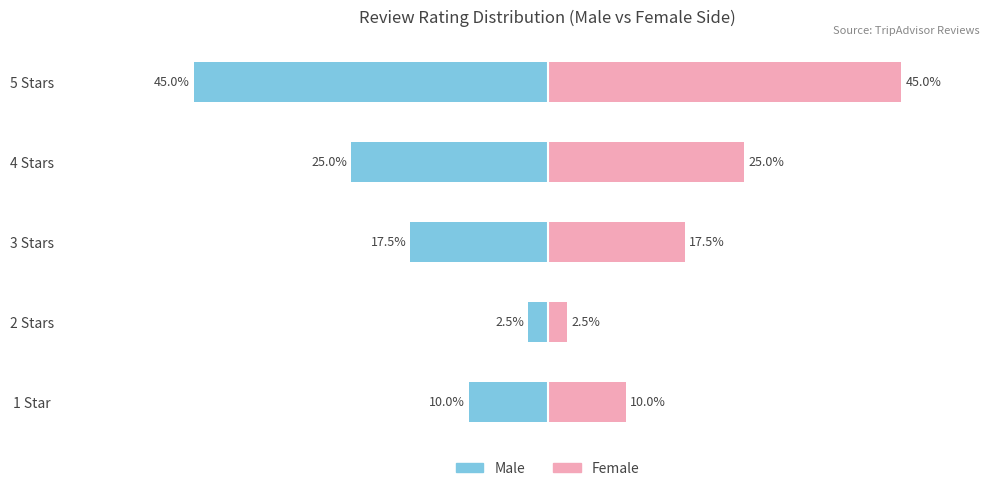

How many bars are there in total?

10